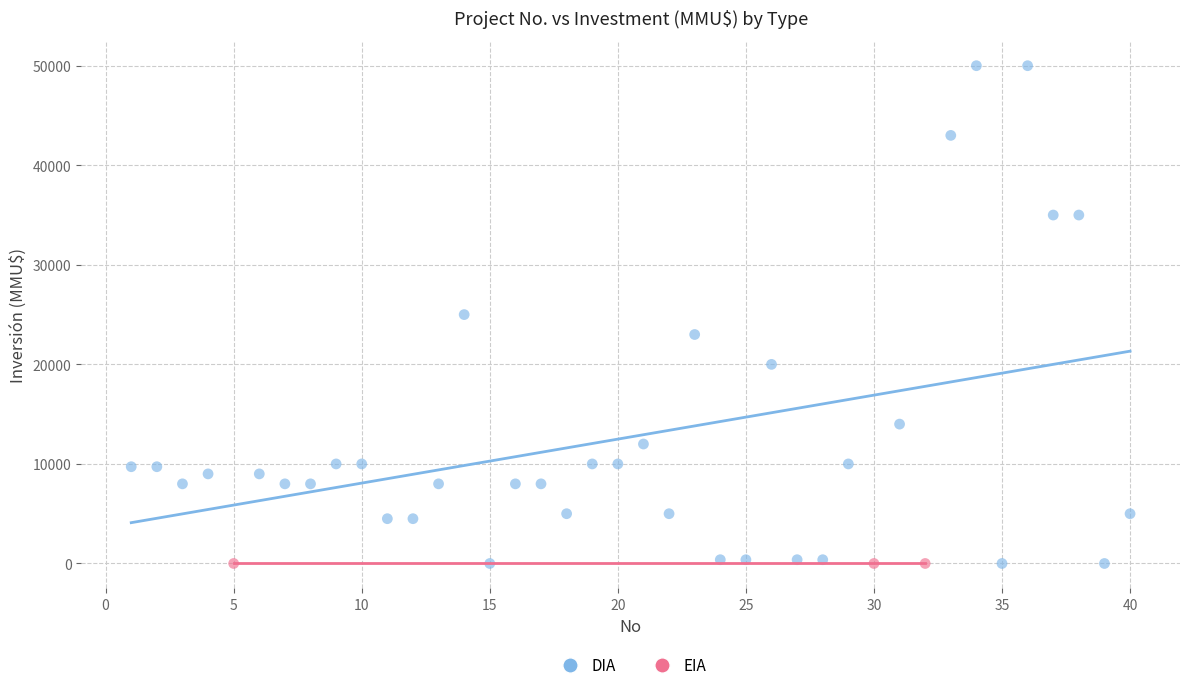

Which series reaches the maximum Y coordinate?

DIA